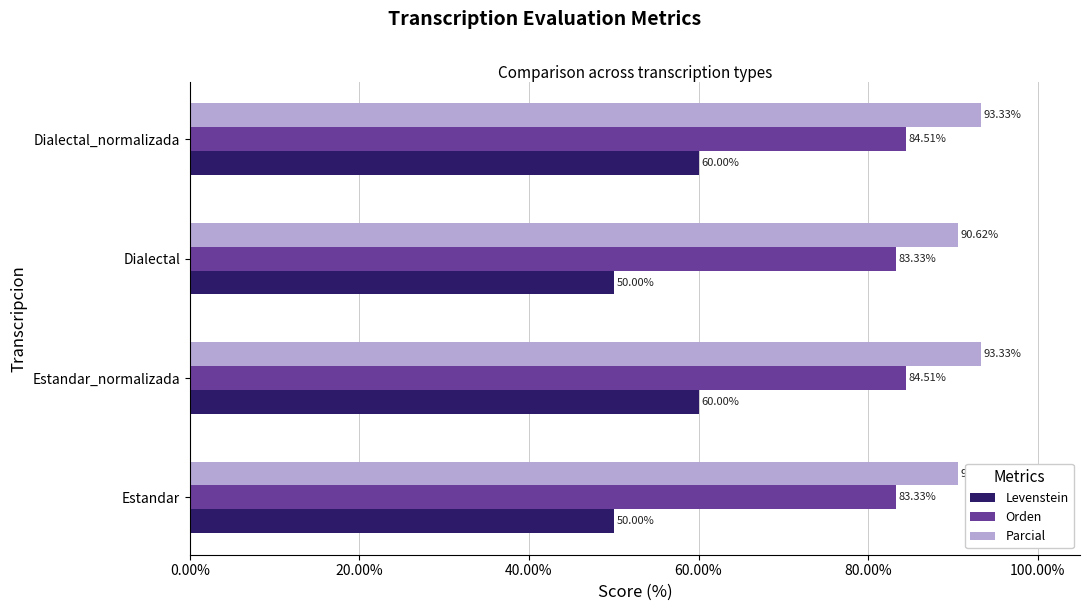

At how many categories does at least one series exceed 71?

4